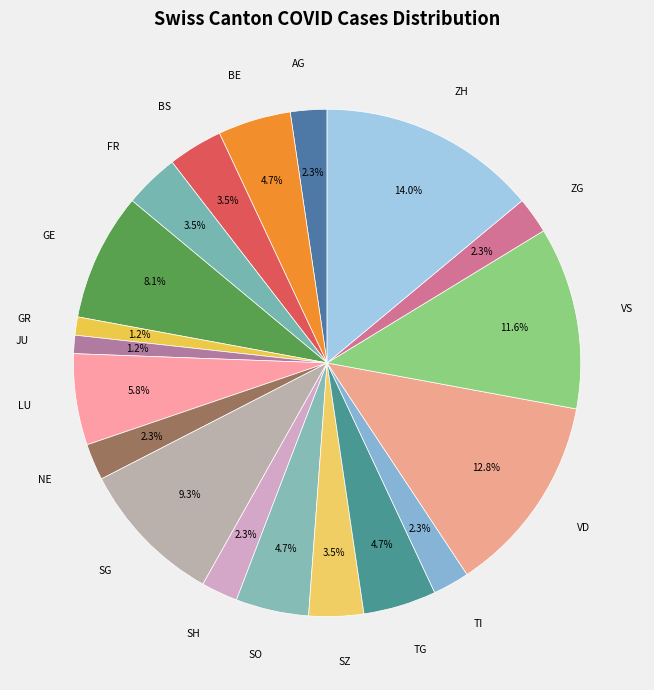

Which category has the biggest portion of the pie?

ZH